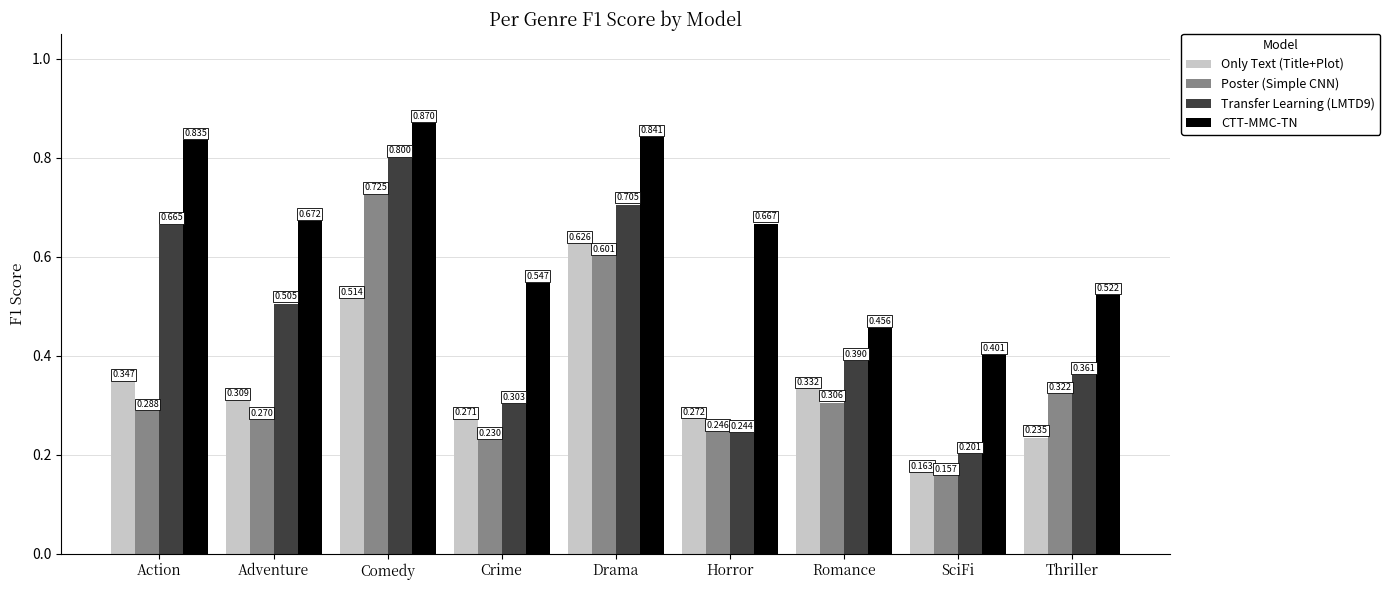

Which label corresponds to the largest value in the chart?

Comedy